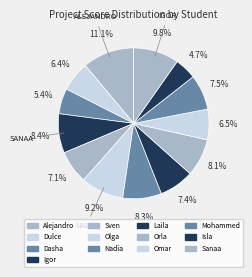

How many slices are in this pie chart?

13